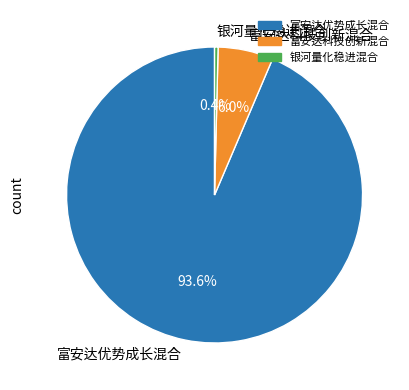

Which category has the biggest portion of the pie?

富安达优势成长混合